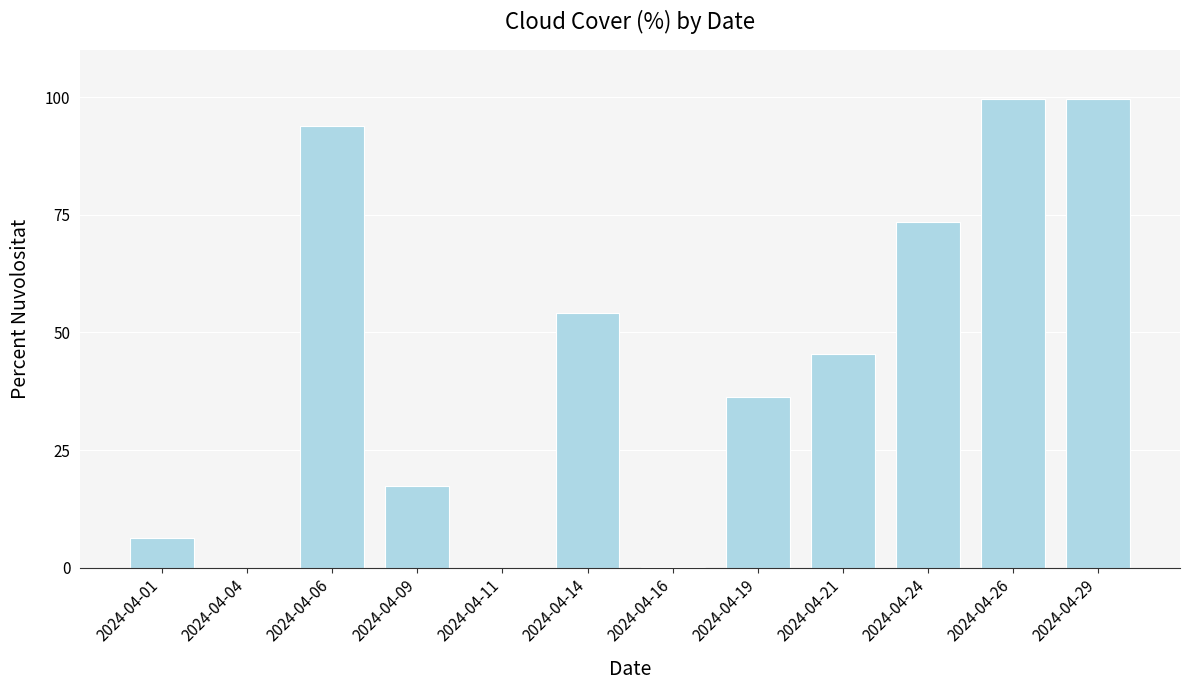

The value at 2024-04-19 is 55.6. True or false?

False